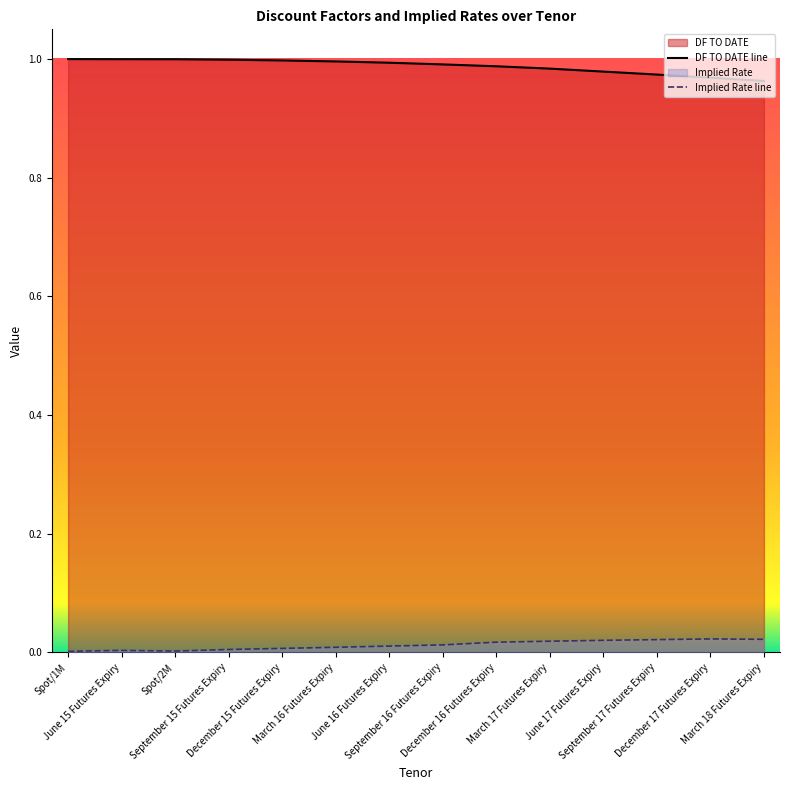

How many series are shown in this chart?

2